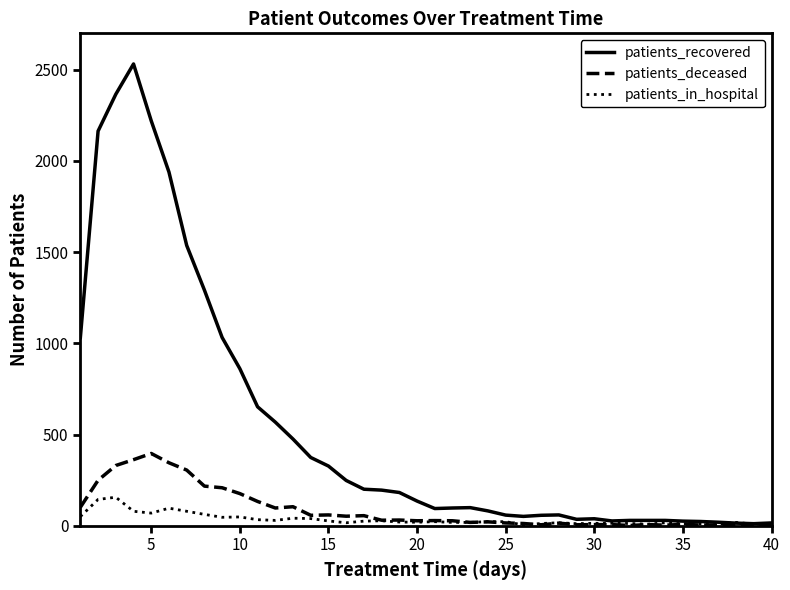

Rank the series by their maximum value, from lowest to highest.

patients_in_hospital, patients_deceased, patients_recovered